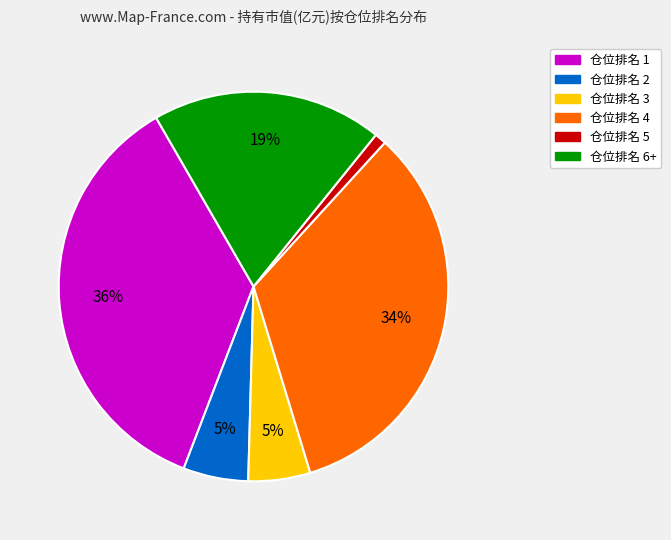

To the nearest percent, what is the difference between the largest and smallest slice percentages?

35%